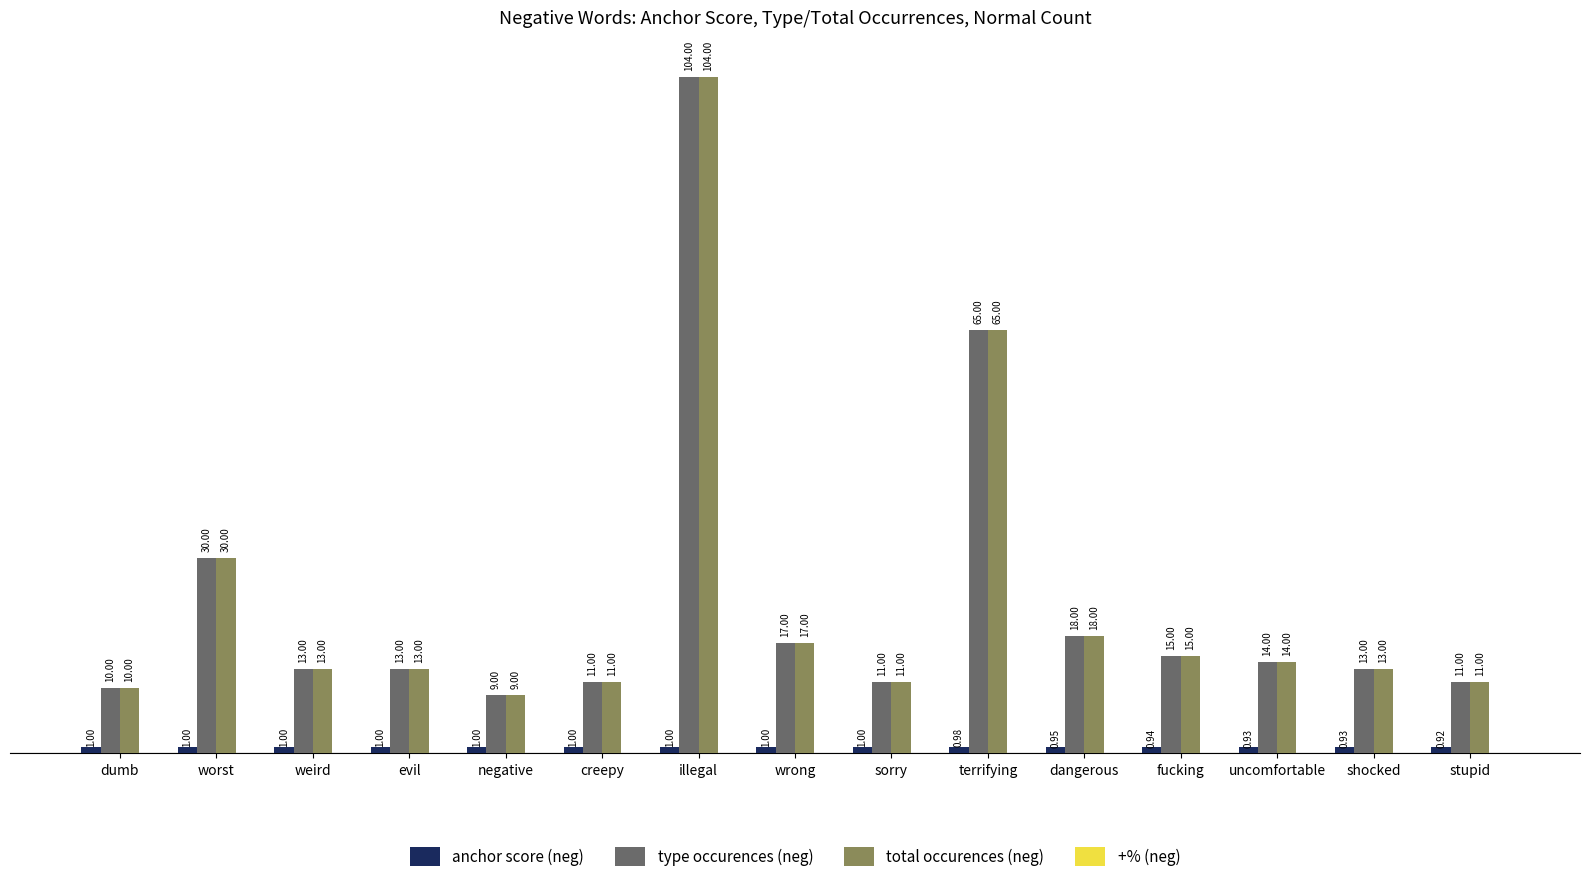

What is the average value of the total occurences (neg) series?

23.6